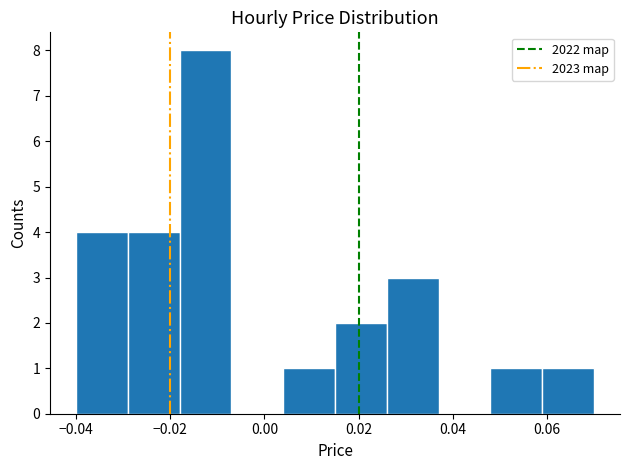

Reading left to right, transcribe this chart: for each bar, give the range it covers on the x-axis and its height. Neither the bar edges nor the heights are printed on the chart, so give them approximately, as read against the axes.

-0.040 to -0.029: 4
-0.029 to -0.018: 4
-0.018 to -0.007: 8
-0.007 to 0.004: 0
0.004 to 0.015: 1
0.015 to 0.026: 2
0.026 to 0.037: 3
0.037 to 0.048: 0
0.048 to 0.059: 1
0.059 to 0.070: 1